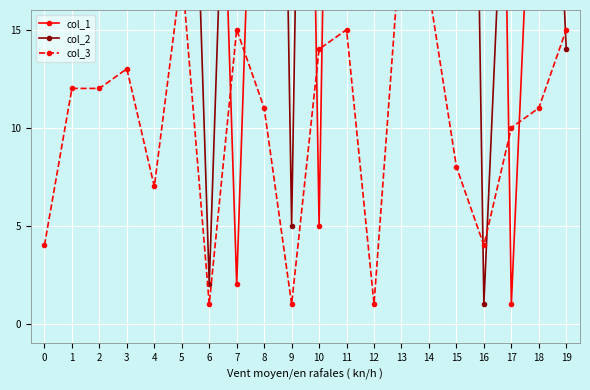

Reading left to right, list all the values displayed in this chart.

col_1: 51	88	78	18	19	64	46	2	44	92	5	90	23	87	60	83	93	1	33	45
col_2: 88	78	18	19	64	46	2	44	92	5	90	23	87	60	83	93	1	33	45	14
col_3: 4	12	12	13	7	18	1	15	11	1	14	15	1	20	17	8	4	10	11	15